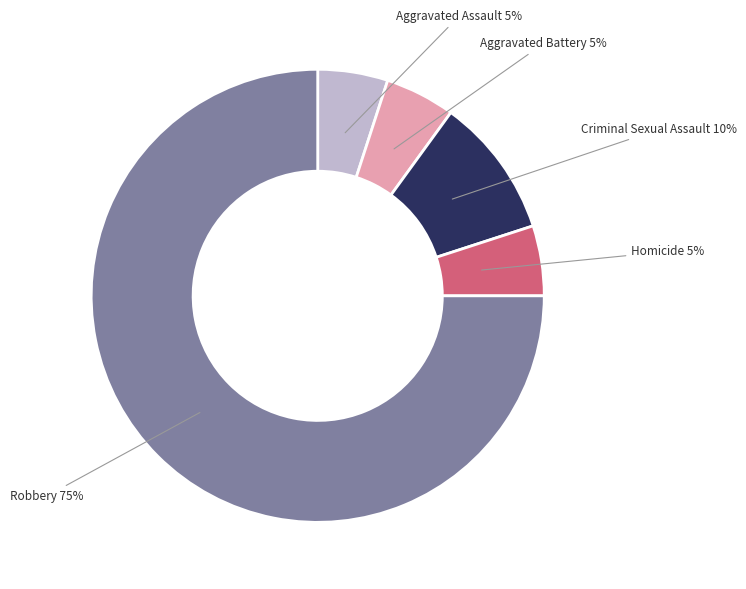

Is there any slice that represents more than half of the pie?

Yes